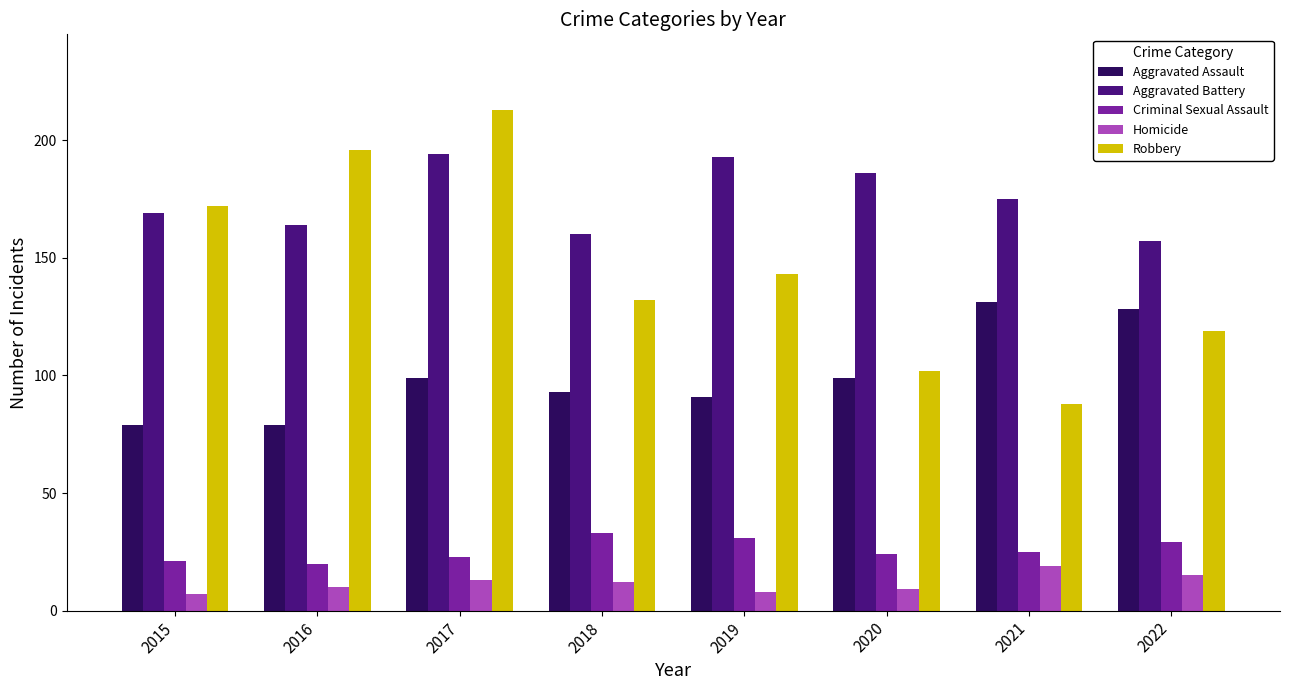

List the series in order of their peak value, lowest first.

Homicide, Criminal Sexual Assault, Aggravated Assault, Aggravated Battery, Robbery